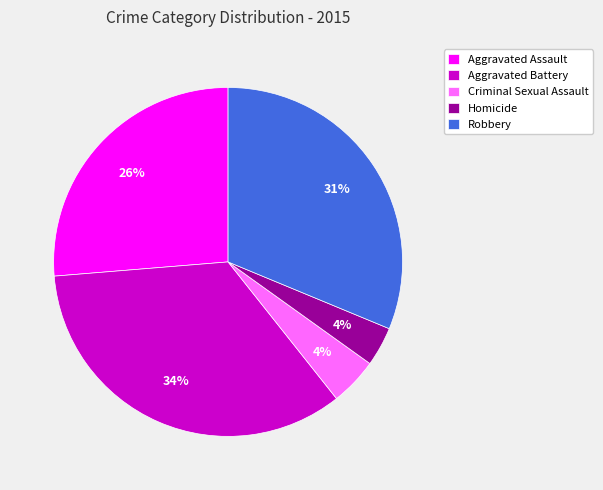

To the nearest percent, what is the average slice percentage?

20%